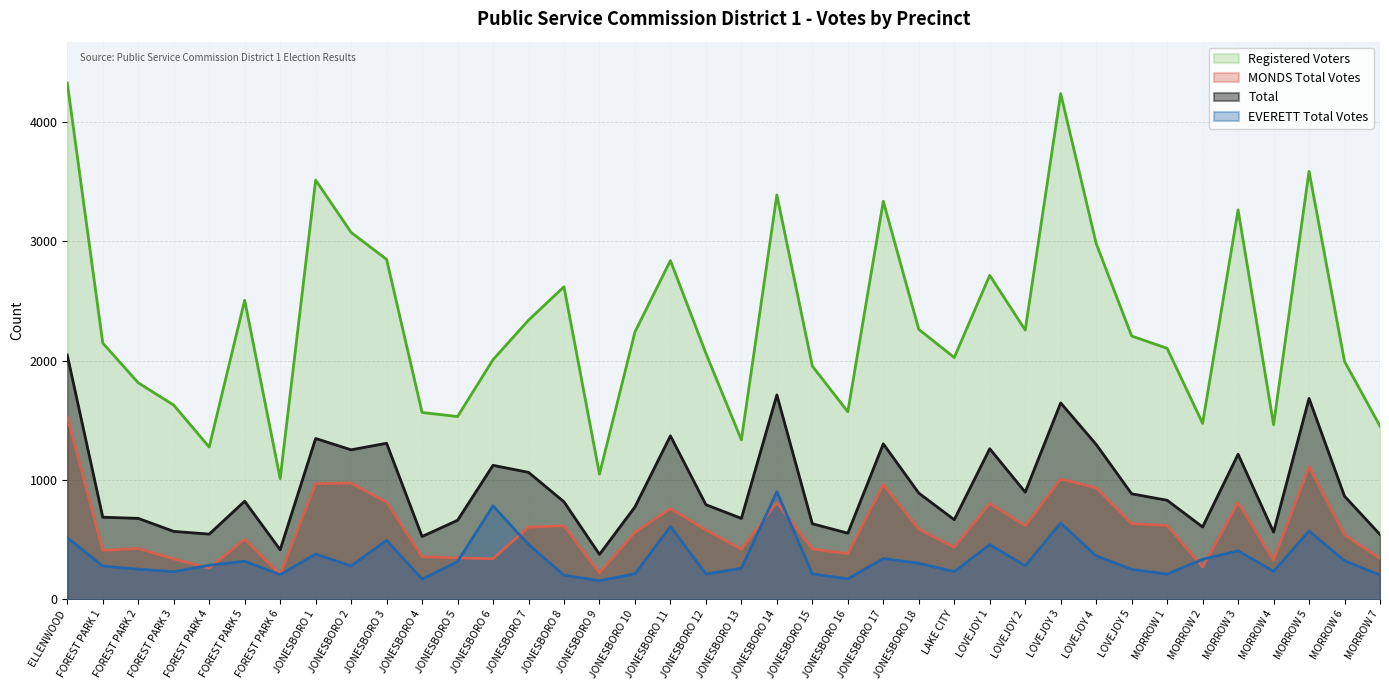

True or false: Registered Voters and MONDS Total Votes intersect in this chart.

False